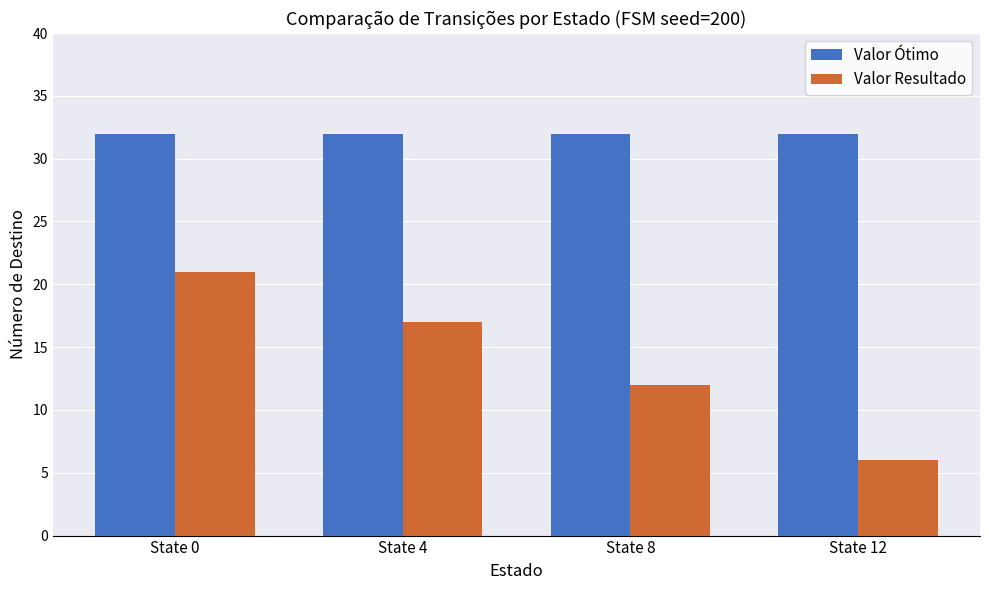

How many Valor Resultado values are between 12 and 21?

3